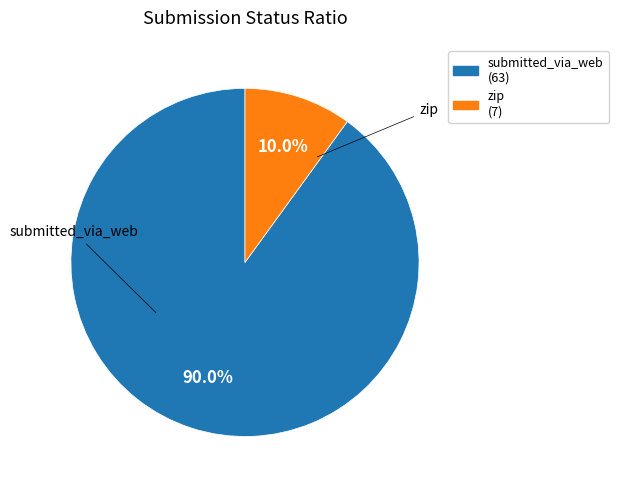

Rank the categories by value from highest to lowest.

submitted_via_web, zip